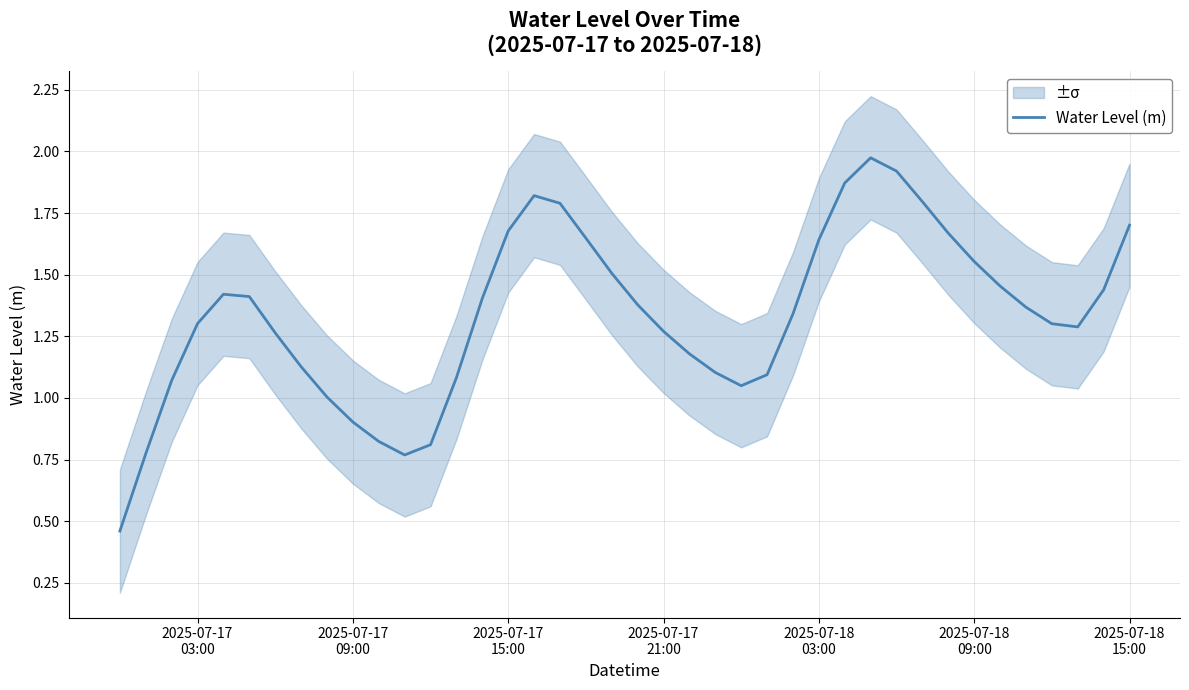

True or false: the data shows 0.9 at 30.

False